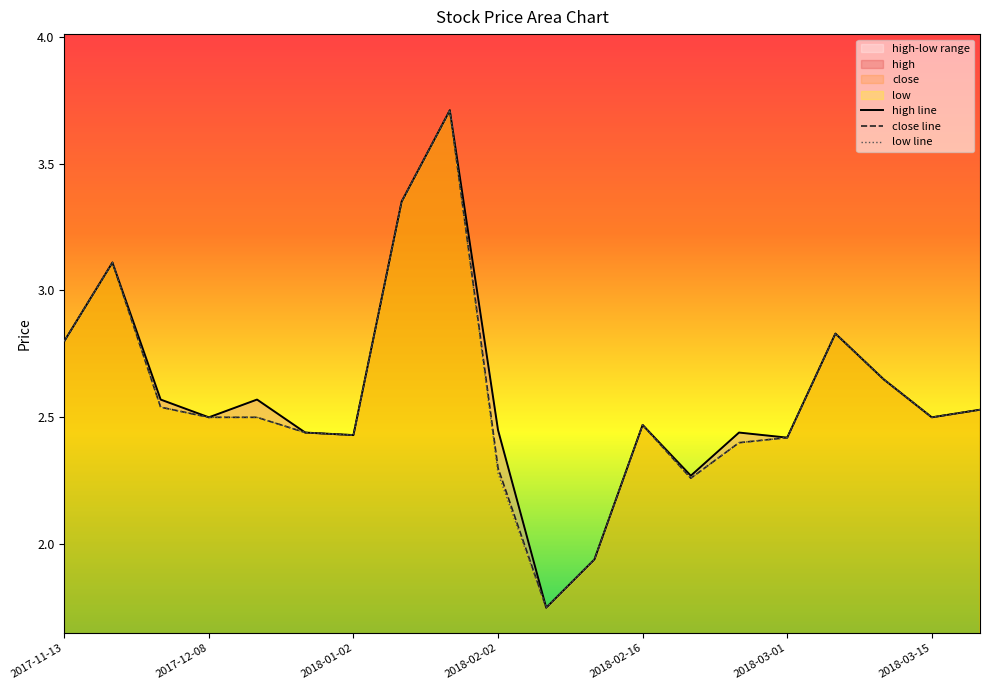

At how many categories does at least one series exceed 2?

18